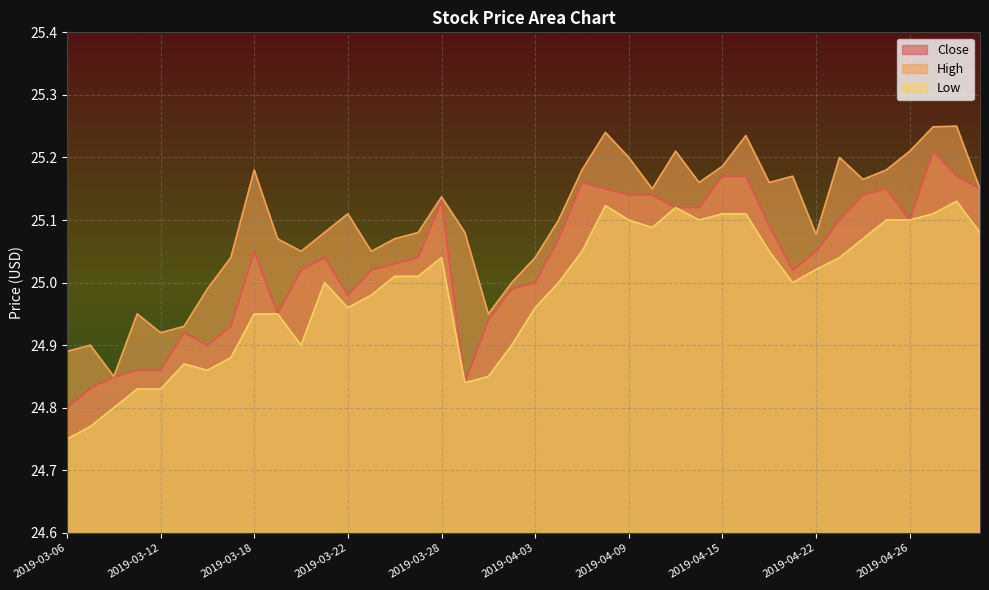

What is the greatest value displayed?

25.2